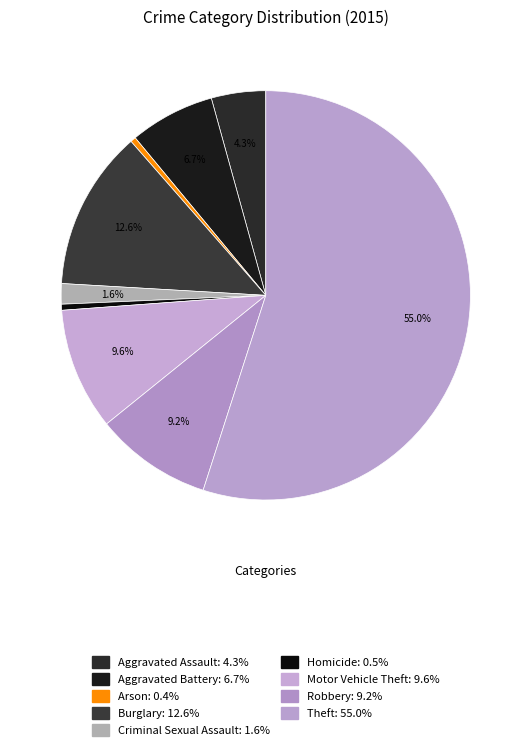

How many slices are in this pie chart?

9